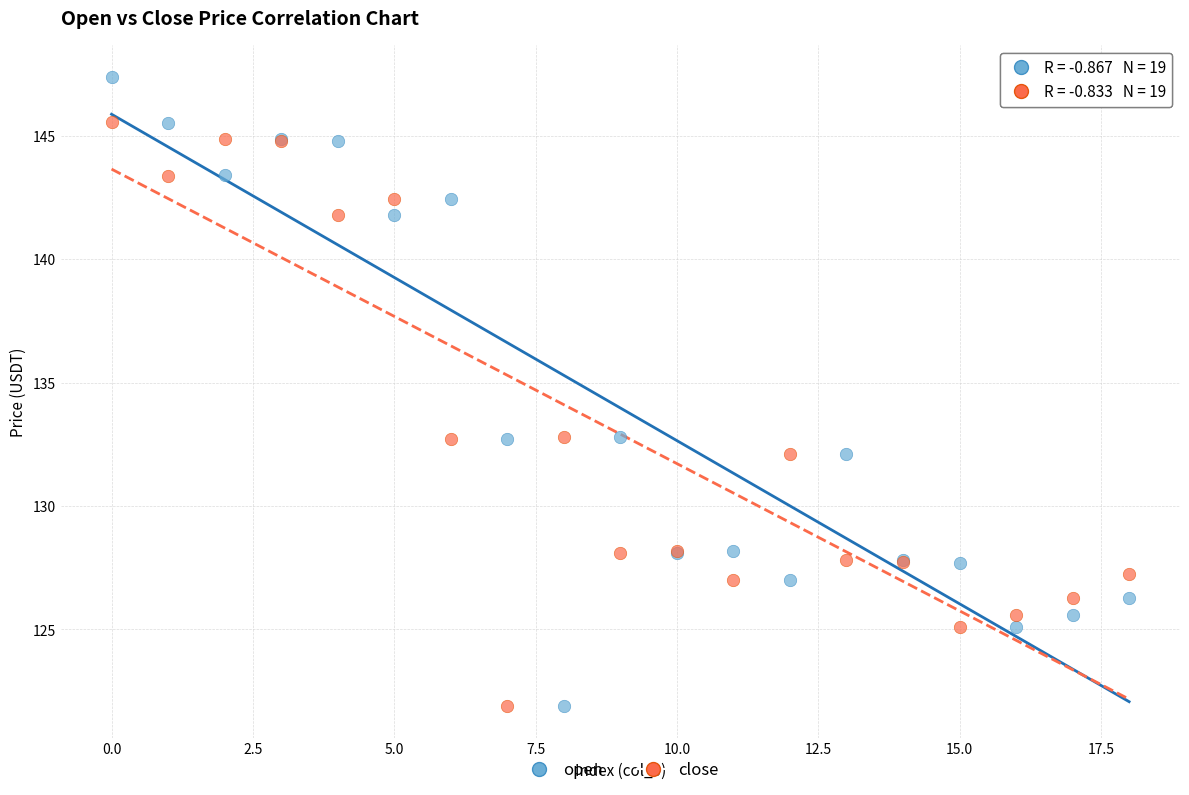

Which series has the largest Y range (max minus min)?

open